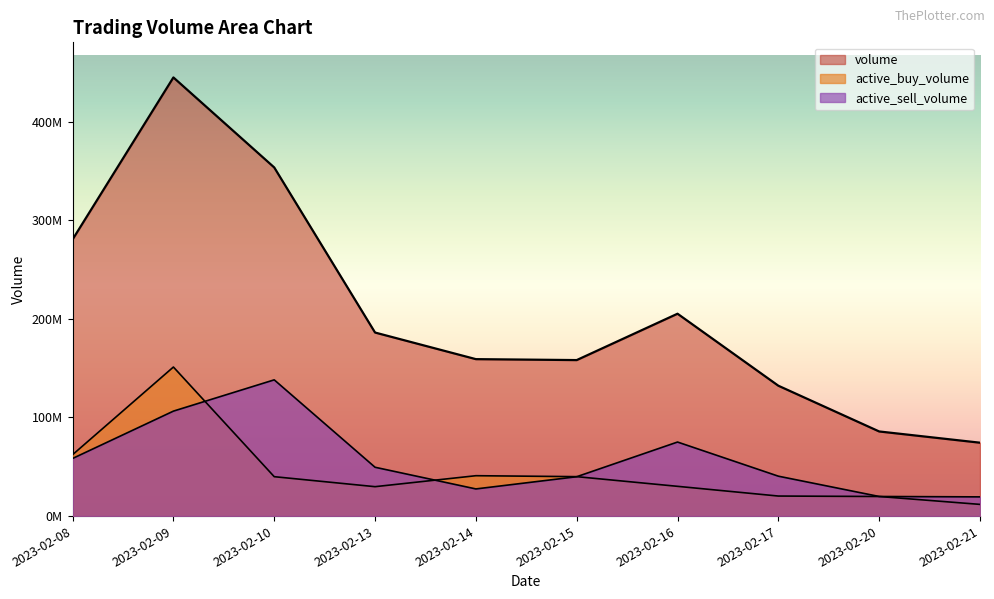

At which label does active_buy_volume reach its peak?

2023-02-09